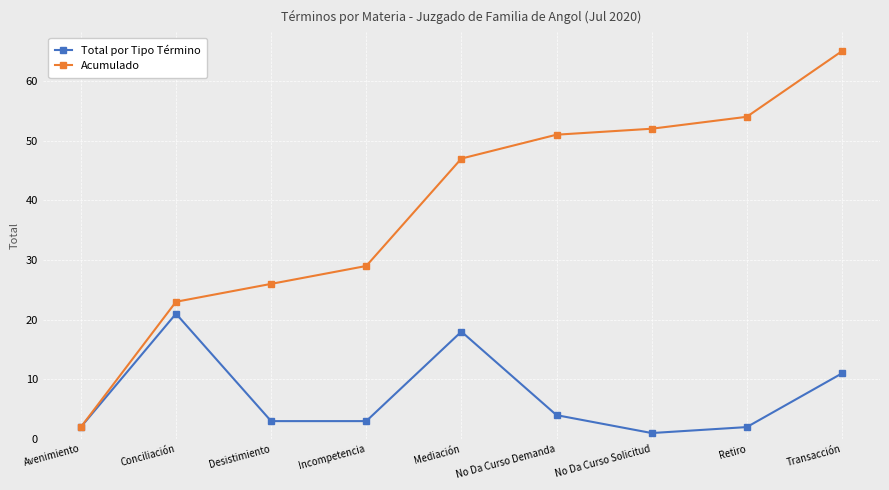

The Acumulado series shows 52 at No Da Curso Solicitud. True or false?

True